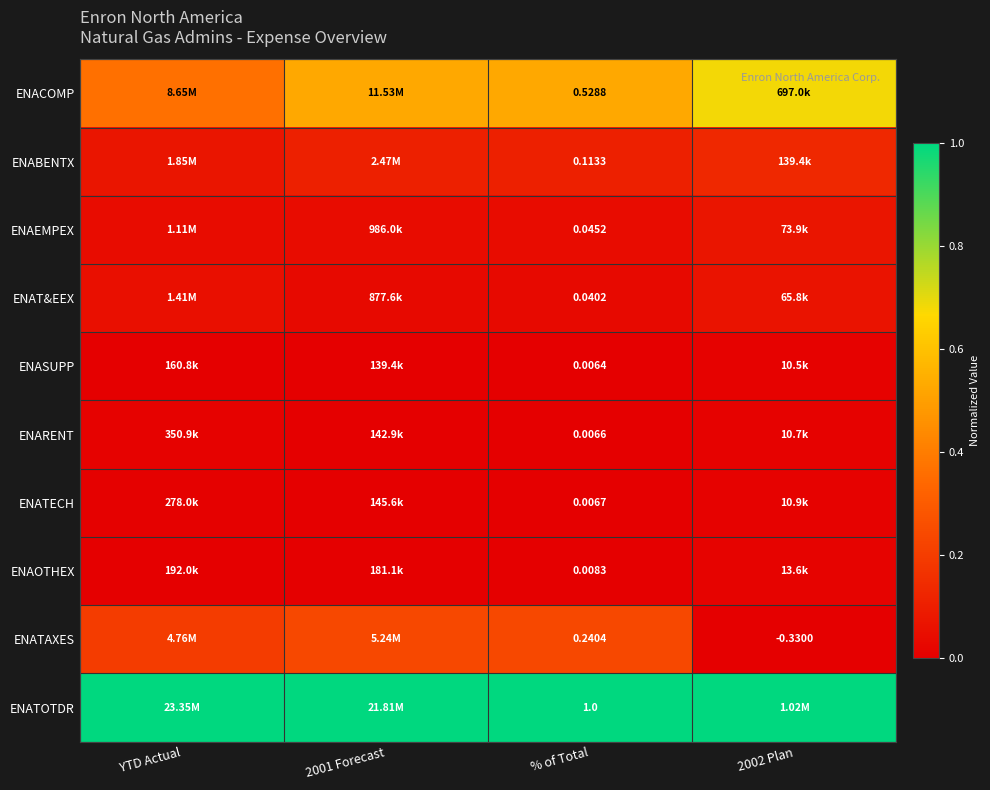

How many data points does each series have?

4